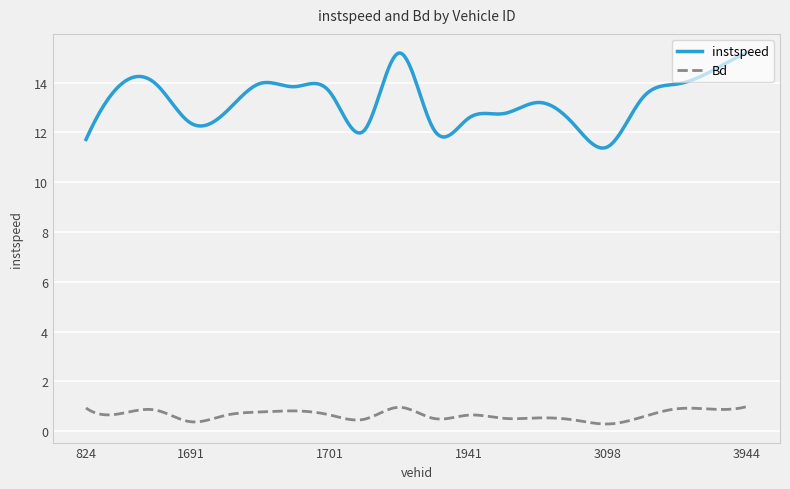

What is the average value of the Bd series?

0.7